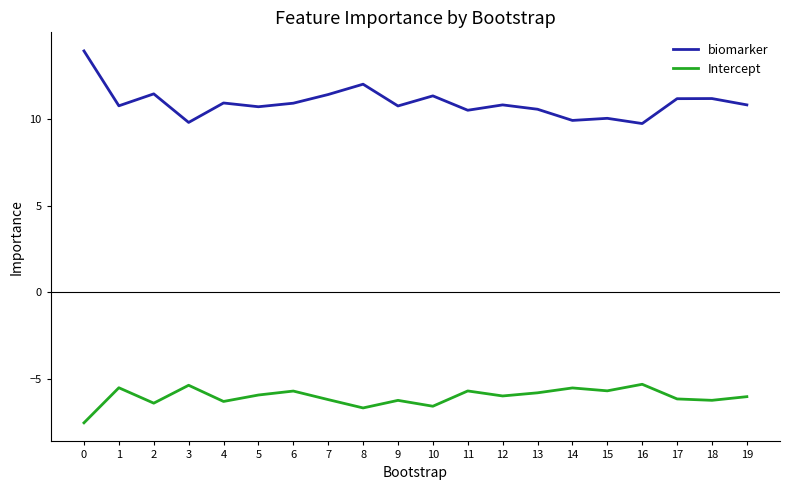

What is the total value across all series at 11?

4.8